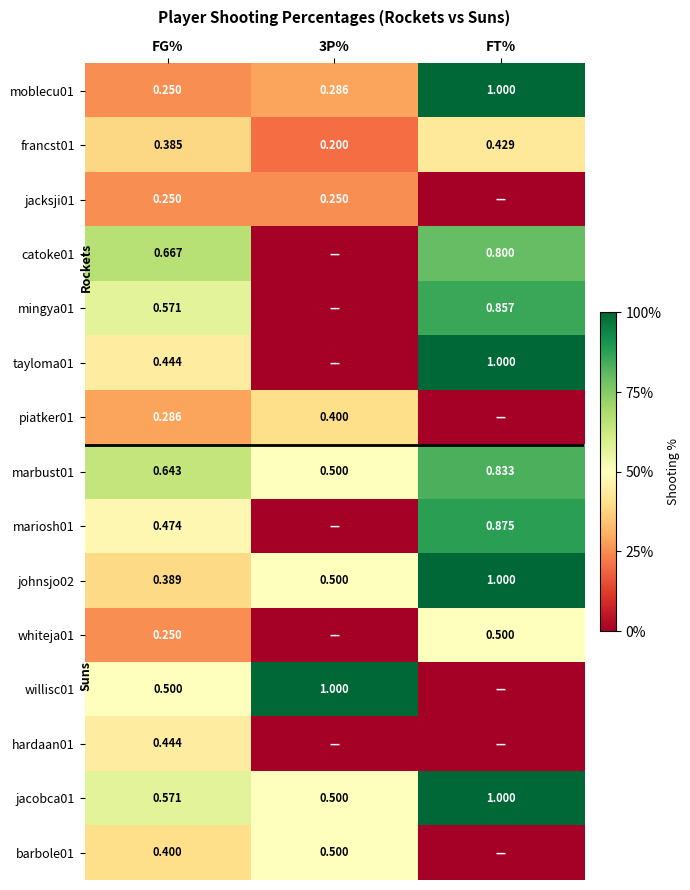

What is the difference between the highest and lowest values at 3P%?

1.0